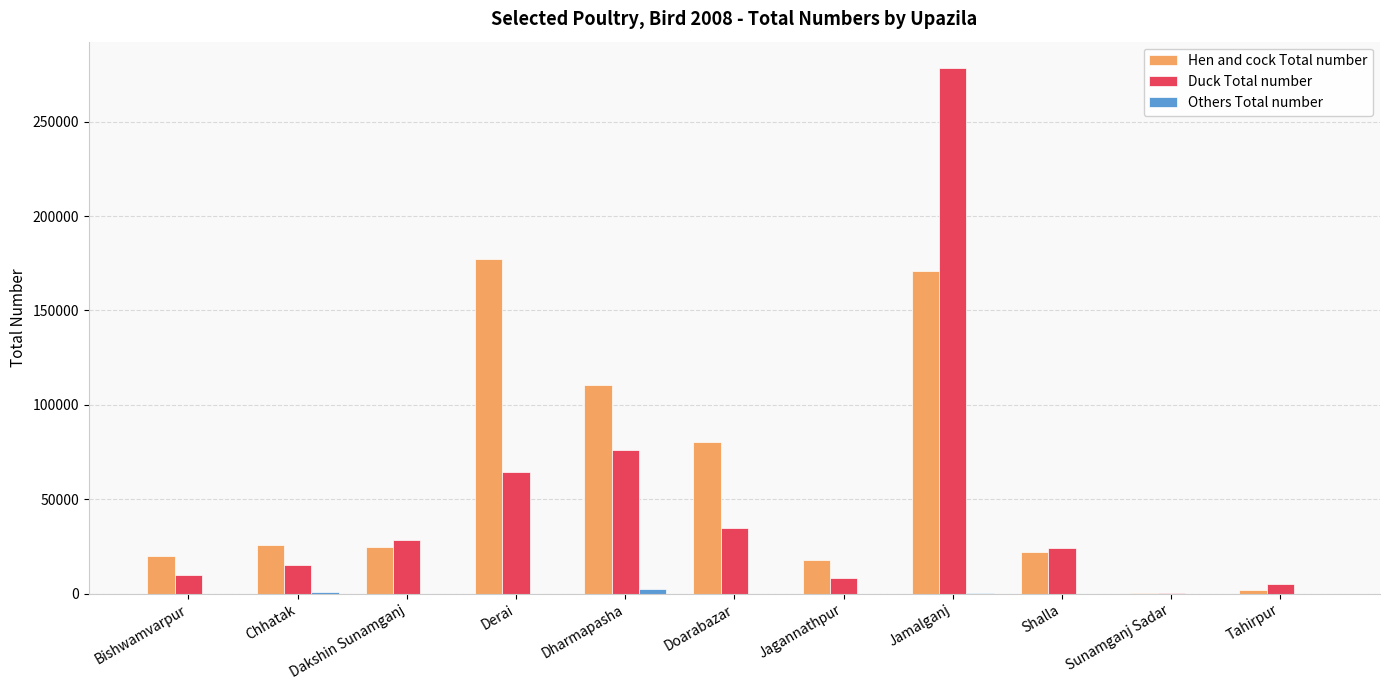

What is the difference between the Hen and cock Total number values at Chhatak and Jagannathpur?

7500